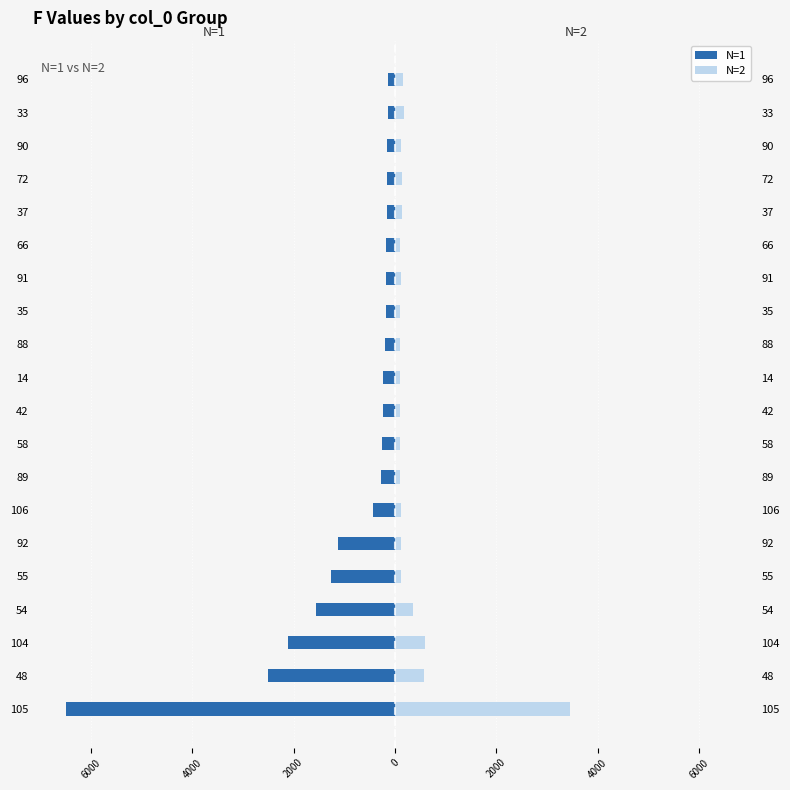

True or false: N=2 has a value of 408 at 104.

False